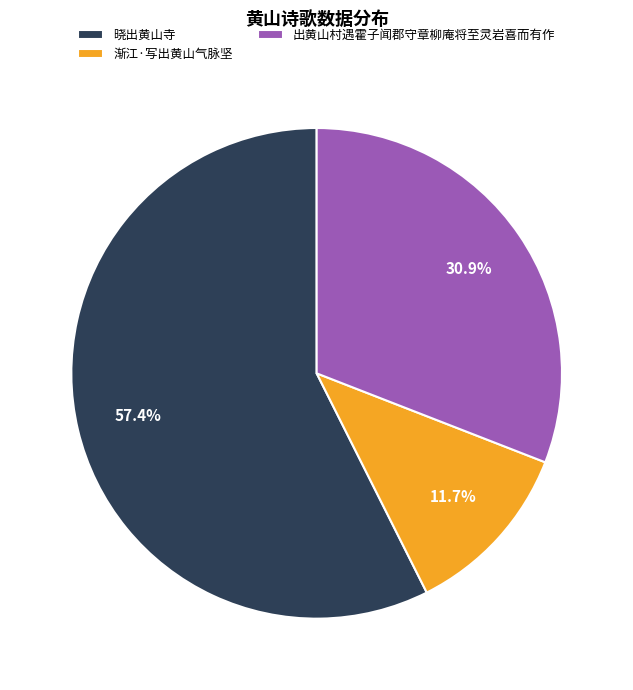

Is it true that 渐江·写出黄山气脉坚 is 4% of the pie?

False